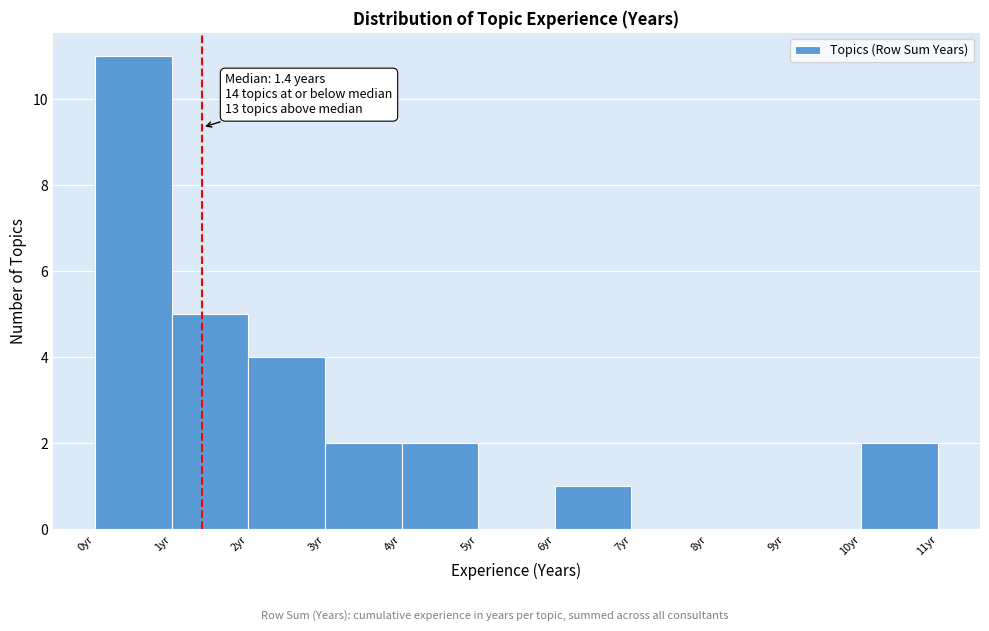

Which range on the x-axis has the tallest bar?

0 to 1